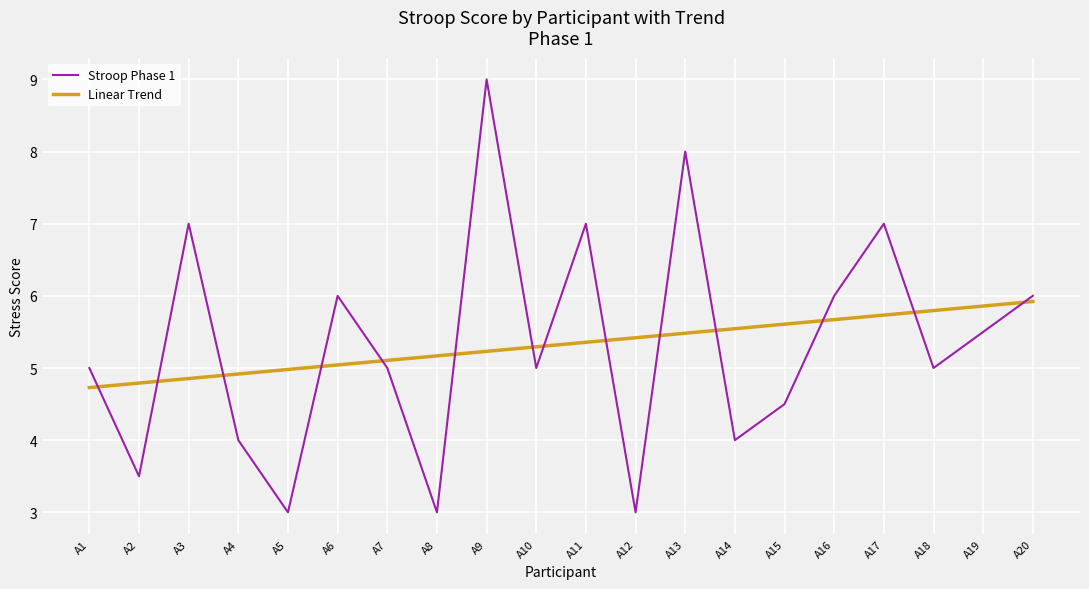

Which series has the widest spread of values?

Stroop Phase 1